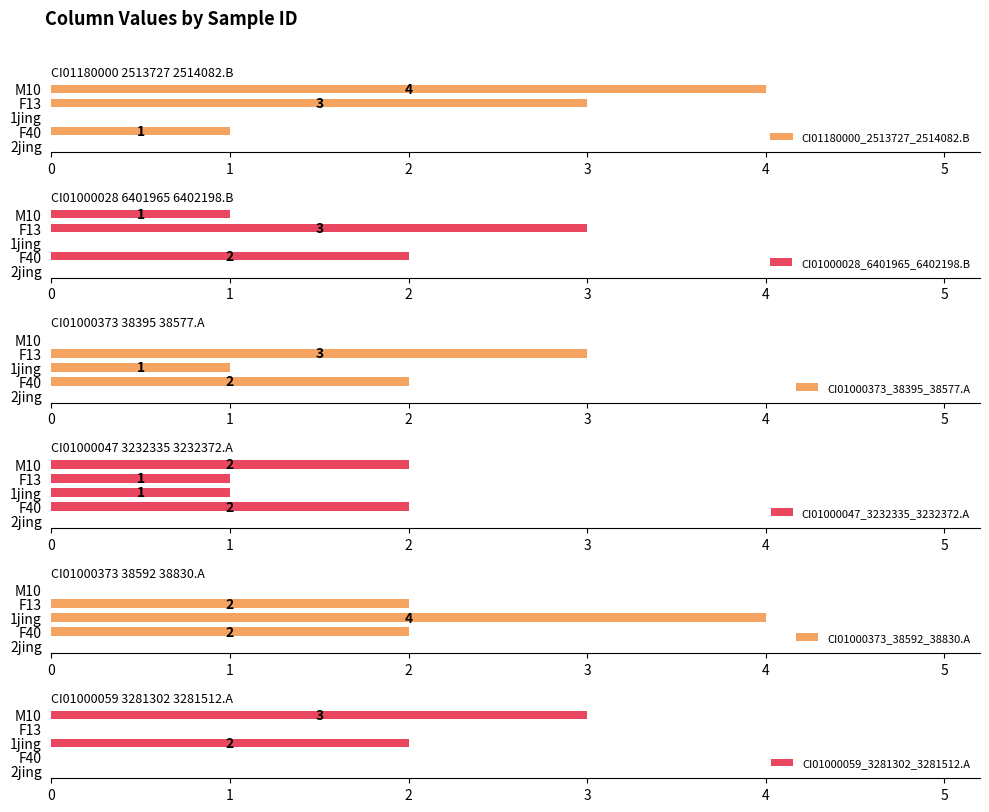

What is the difference between the second highest and minimum values in the CI01000059_3281302_3281512.A series?

2